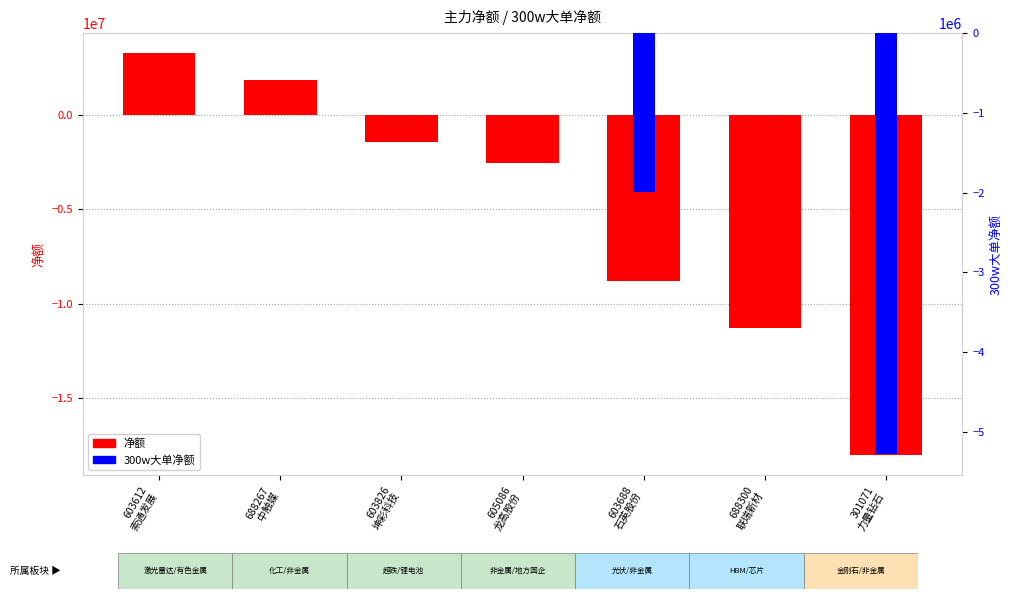

Reading right to left, what are all the values shown in this chart?

净额: 301071
力量钻石=-18008399	688300
联瑞新材=-11255078	603688
石英股份=-8770151	605086
龙高股份=-2539599	603826
坤彩科技=-1460205	688267
中触媒=1846113	603612
索通发展=3254269
300w大单净额: 301071
力量钻石=-5280737	688300
联瑞新材=0	603688
石英股份=-1987377	605086
龙高股份=0	603826
坤彩科技=0	688267
中触媒=0	603612
索通发展=0